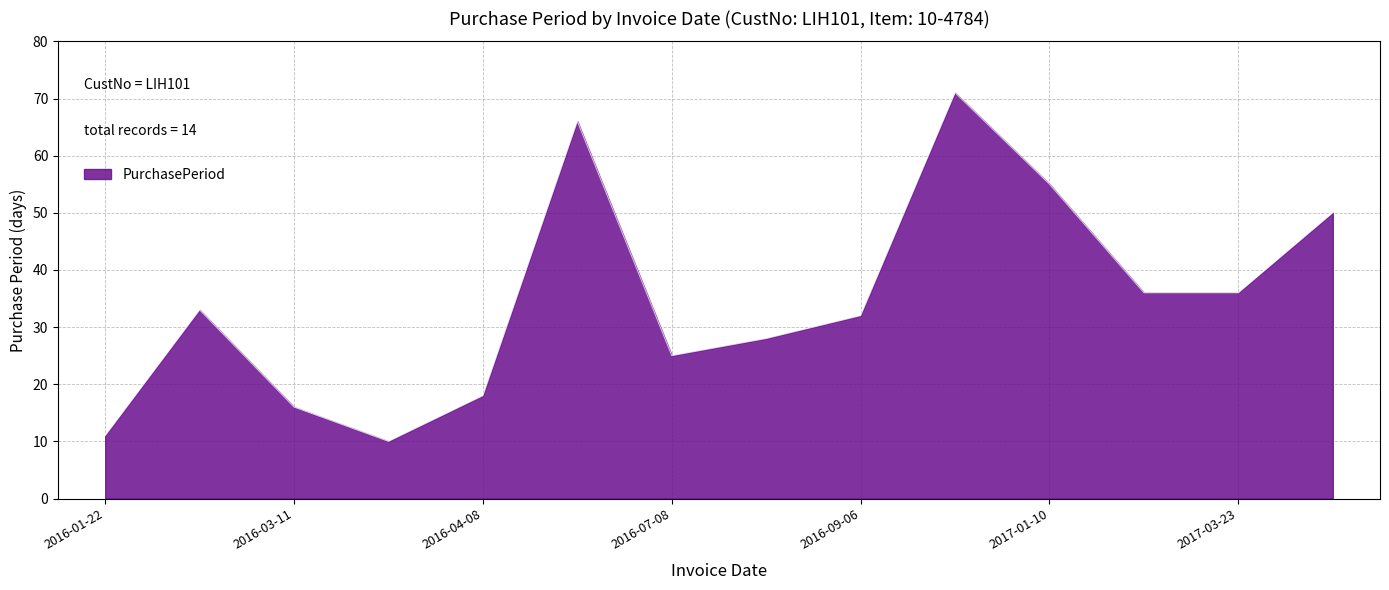

Reading left to right, extract all data points from this chart.

11	33	16	10	18	66	25	28	32	71	55	36	36	50